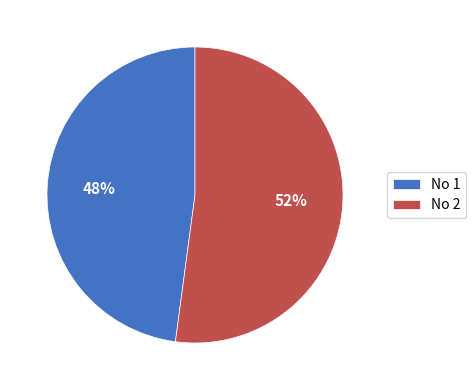

To the nearest percent, what portion does No 2 represent?

52%